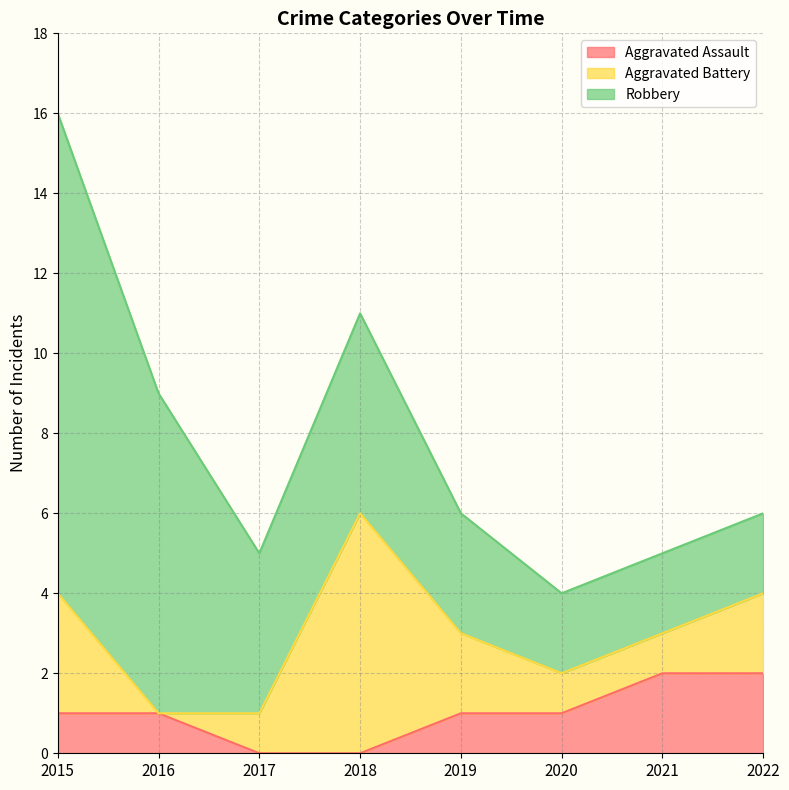

Which series ends up on top after the final intersection of Aggravated Assault and Aggravated Battery?

Aggravated Battery